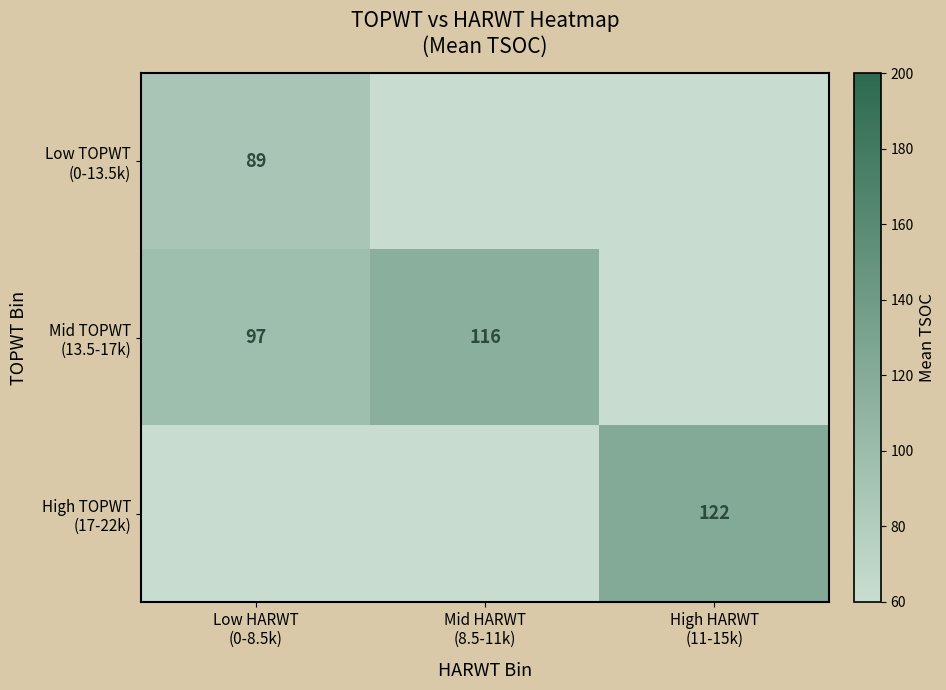

Rank the categories by Low TOPWT (0-13.5k) value from lowest to highest.

Mid HARWT (8.5-11k), High HARWT (11-15k), Low HARWT (0-8.5k)